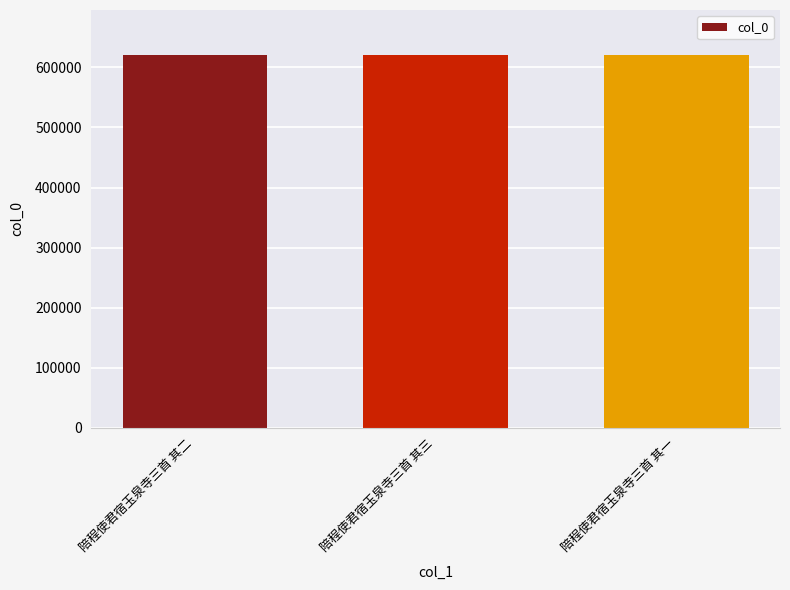

What is the minimum value shown in the chart?

620790